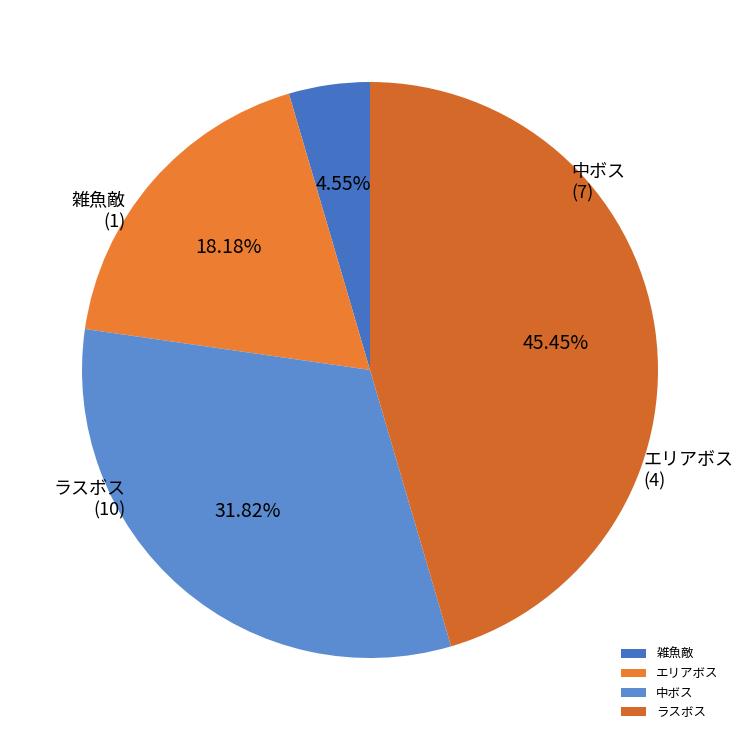

Which category has the biggest portion of the pie?

ラスボス